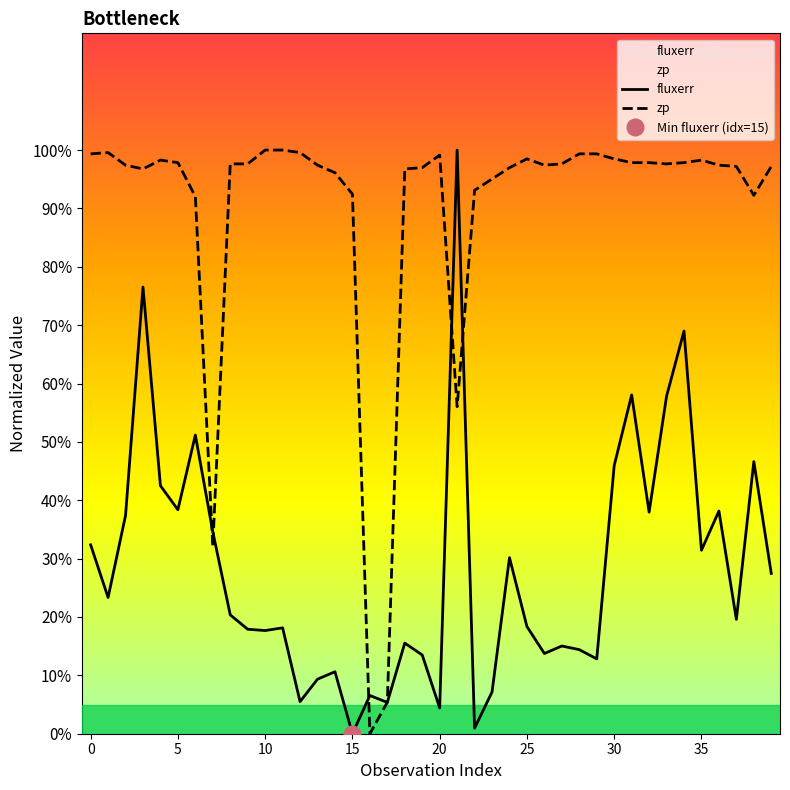

The value of fluxerr at 22 is 0.4. True or false?

False